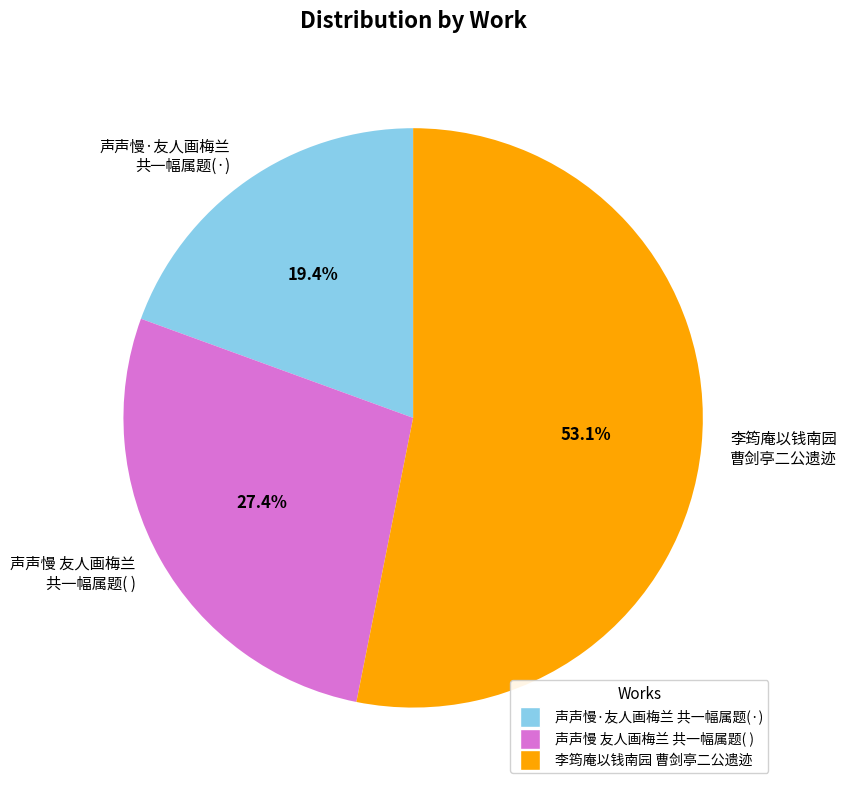

Do 声声慢·友人画梅兰 共一幅属题(·) and 李筠庵以钱南园 曹剑亭二公遗迹 together represent more than half of the pie?

Yes